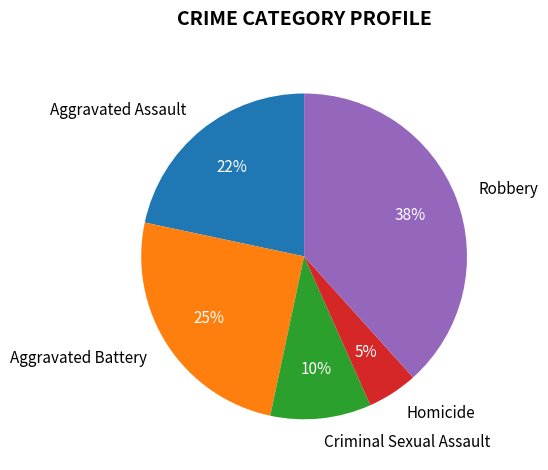

What is the largest slice in the pie chart?

Robbery